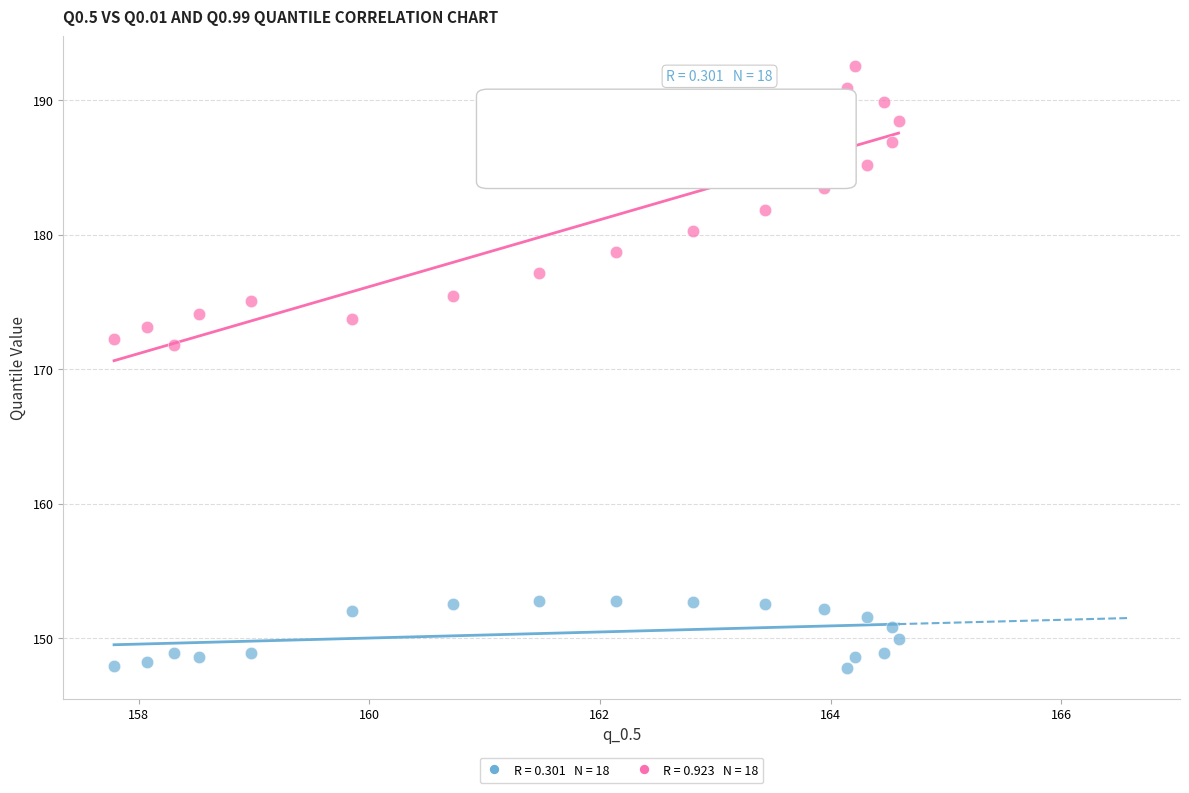

Across all data points, what is the range of X values (max minus min)?

6.8